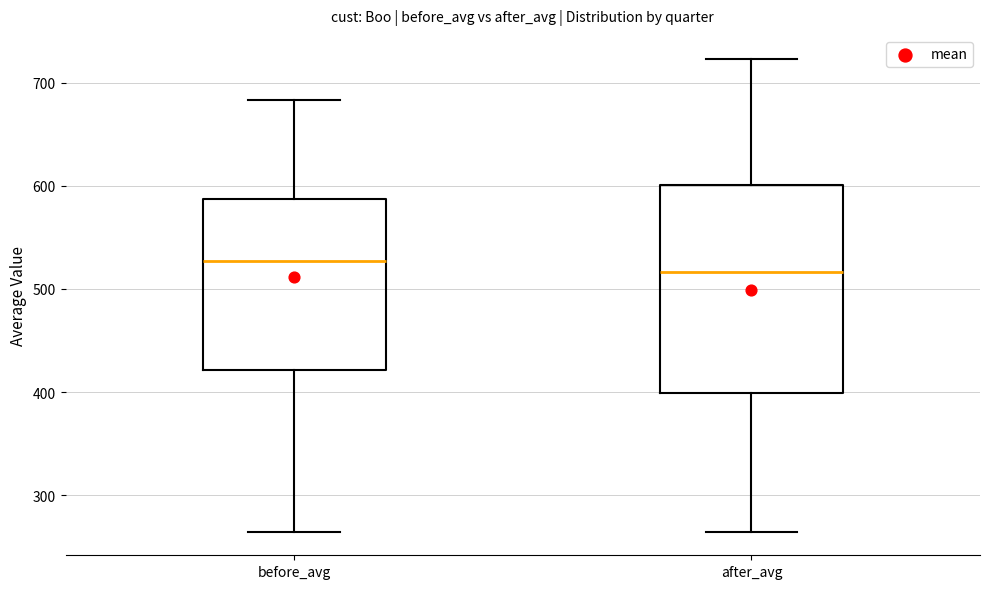

Where does the lower whisker of the box for before_avg end on the y-axis? The values are not printed on the chart, so give them approximately, as read against the axis.

260